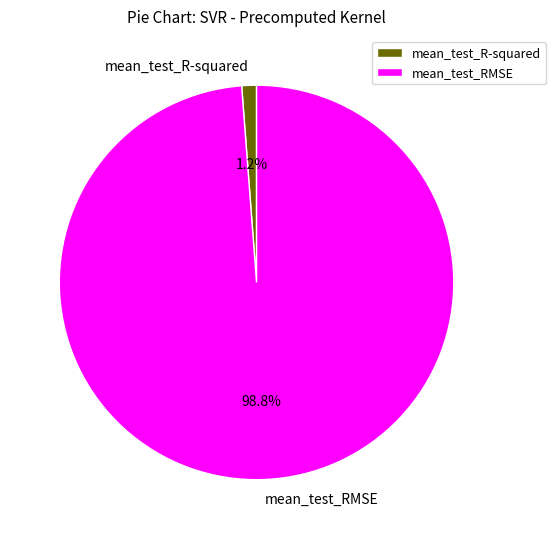

Rank the categories by value from lowest to highest.

mean_test_R-squared, mean_test_RMSE